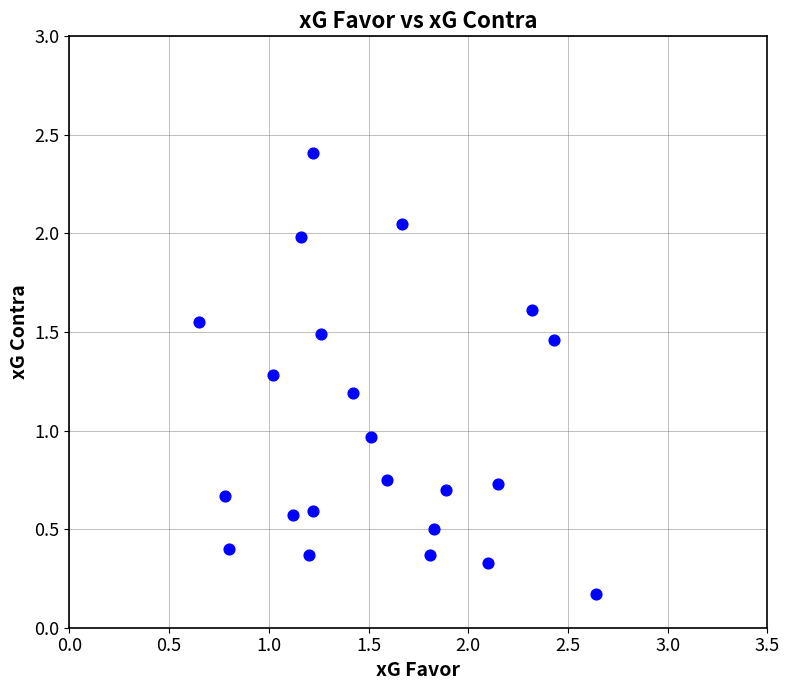

What is the range of Y values (max minus min)?

2.2